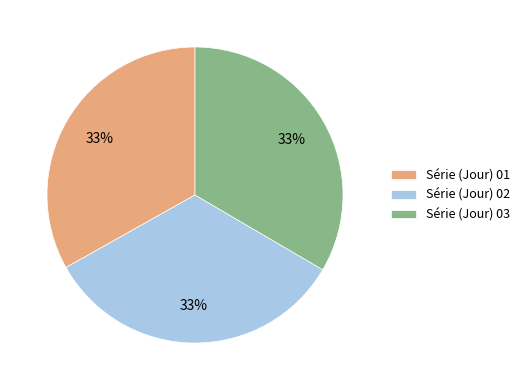

Is there a majority slice in this chart?

No